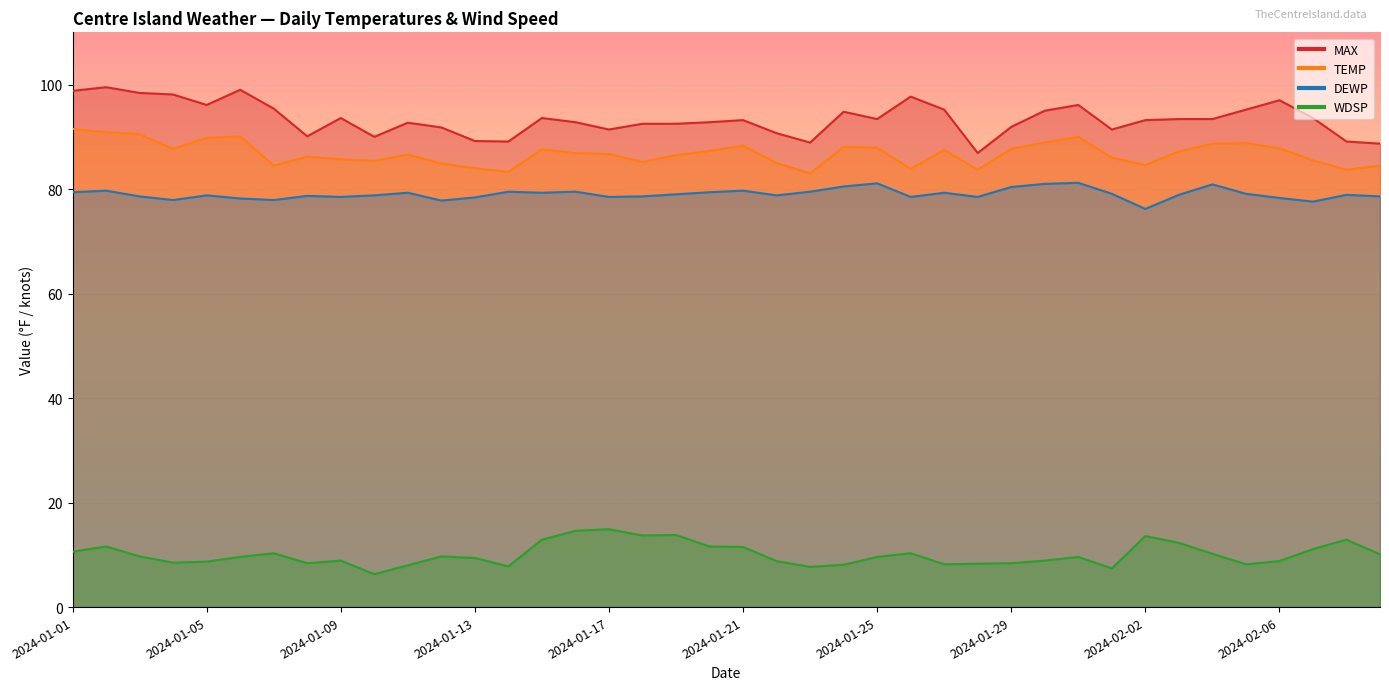

The value of MAX at 2024-01-28 is 86.9. True or false?

True